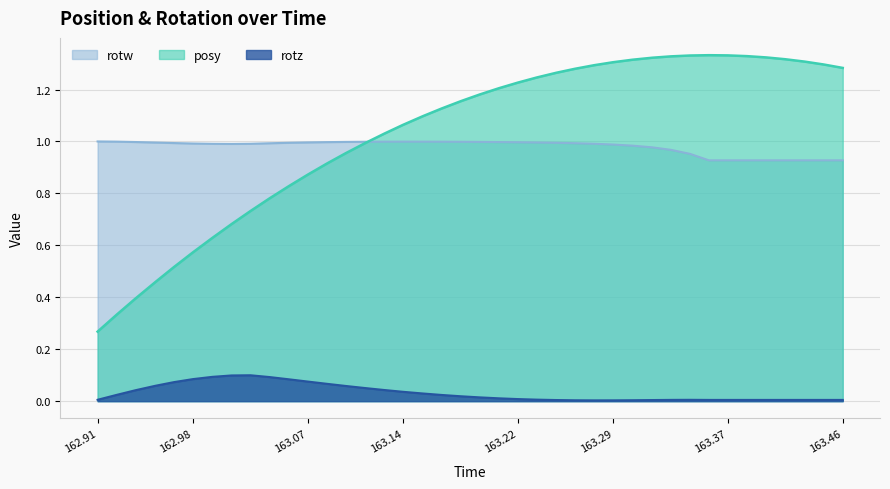

Which series has the largest range (max minus min)?

posy